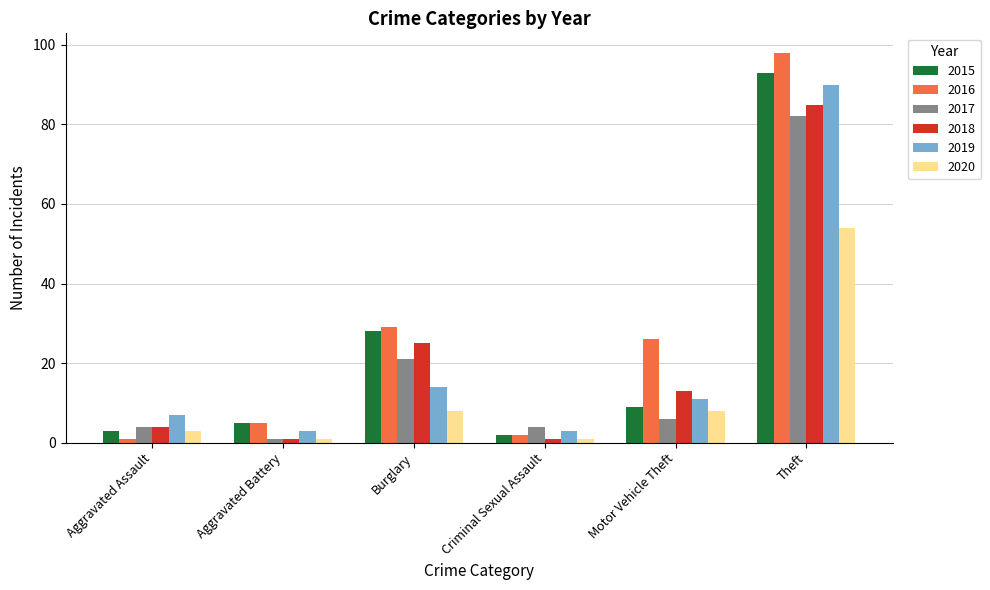

How many values in the 2020 series are below 8?

3